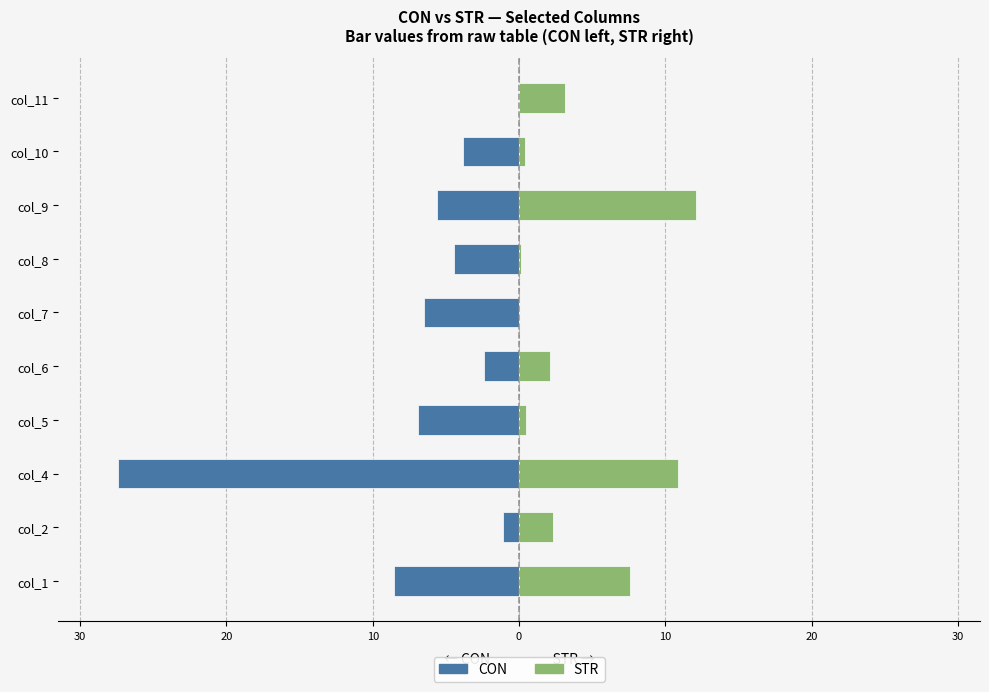

What is the lowest value of the CON series?

-27.4